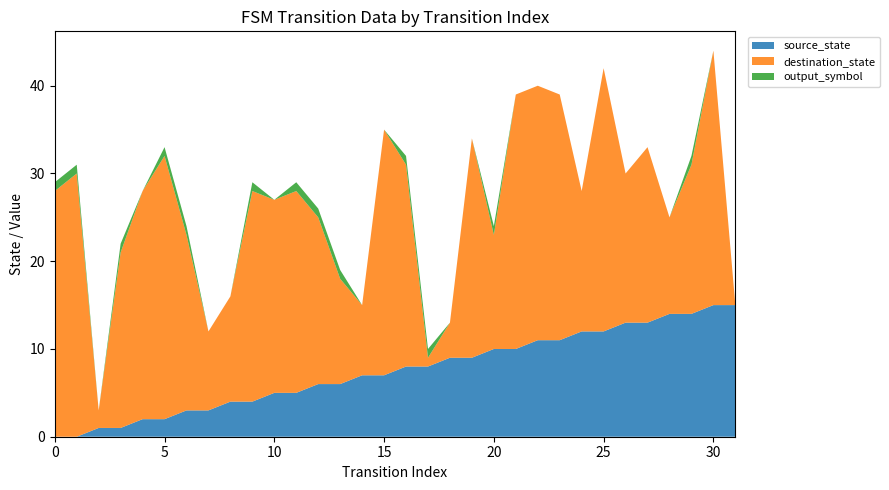

Reading left to right, transcribe all the data shown in this chart.

source_state: 0	0	1	1	2	2	3	3	4	4	5	5	6	6	7	7	8	8	9	9	10	10	11	11	12	12	13	13	14	14	15	15
destination_state: 28	30	2	20	26	30	20	9	12	24	22	23	19	12	8	28	23	1	4	25	13	29	29	28	16	30	17	20	11	17	29	0
output_symbol: 1	1	0	1	0	1	1	0	0	1	0	1	1	1	0	0	1	1	0	0	1	0	0	0	0	0	0	0	0	1	0	0